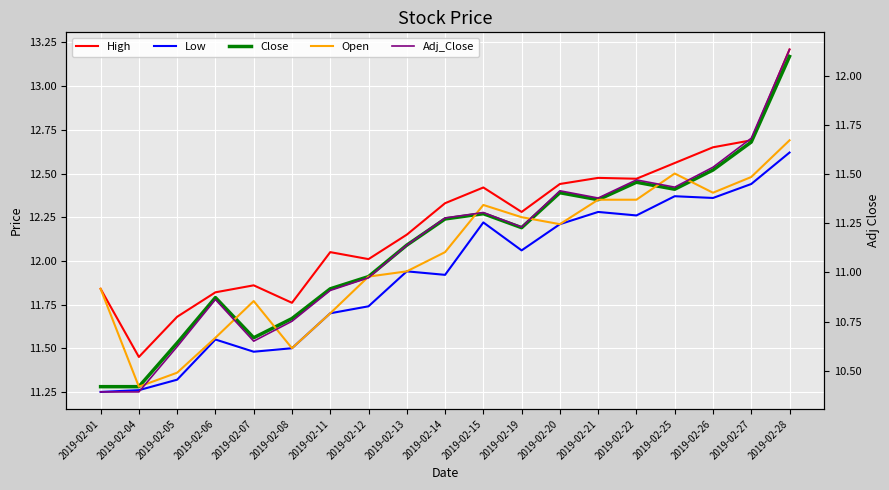

At which category does Open reach its first local peak?

2019-02-07